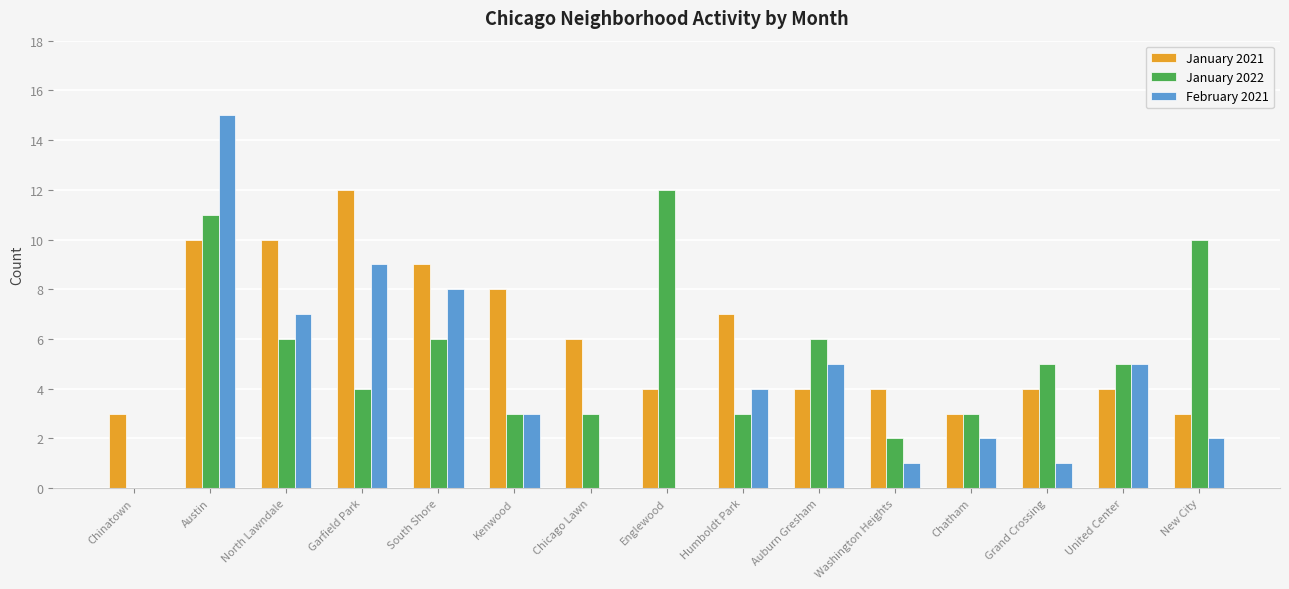

Which category has the highest value in the January 2022 series?

Englewood